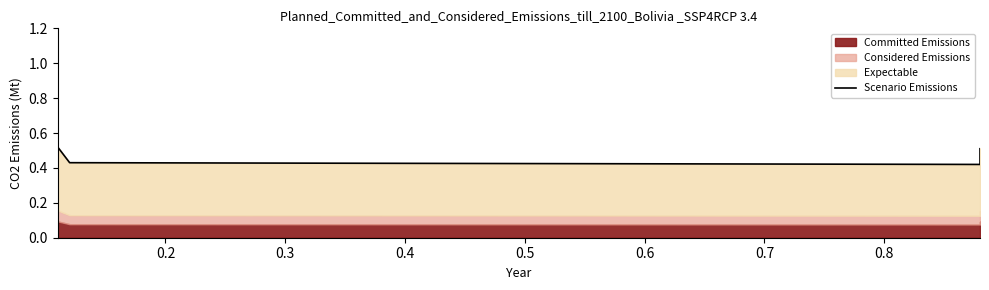

What is the difference between the maximum and minimum values?

0.1